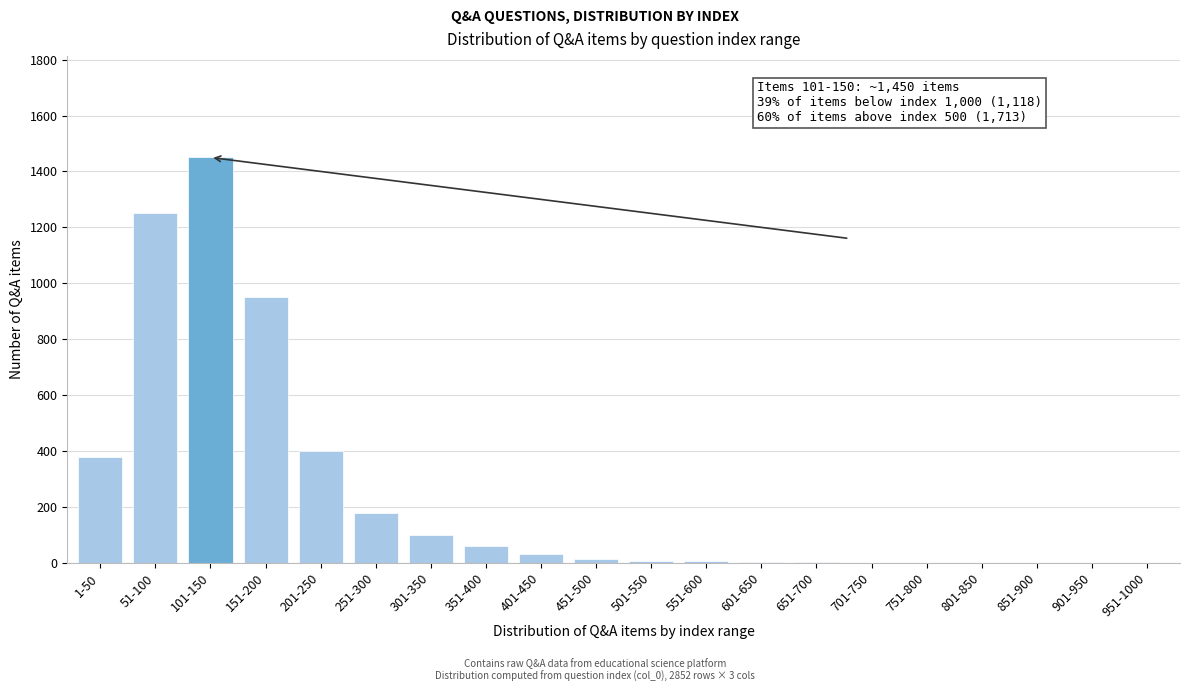

Which has a higher value, 101-150 or 51-100?

101-150